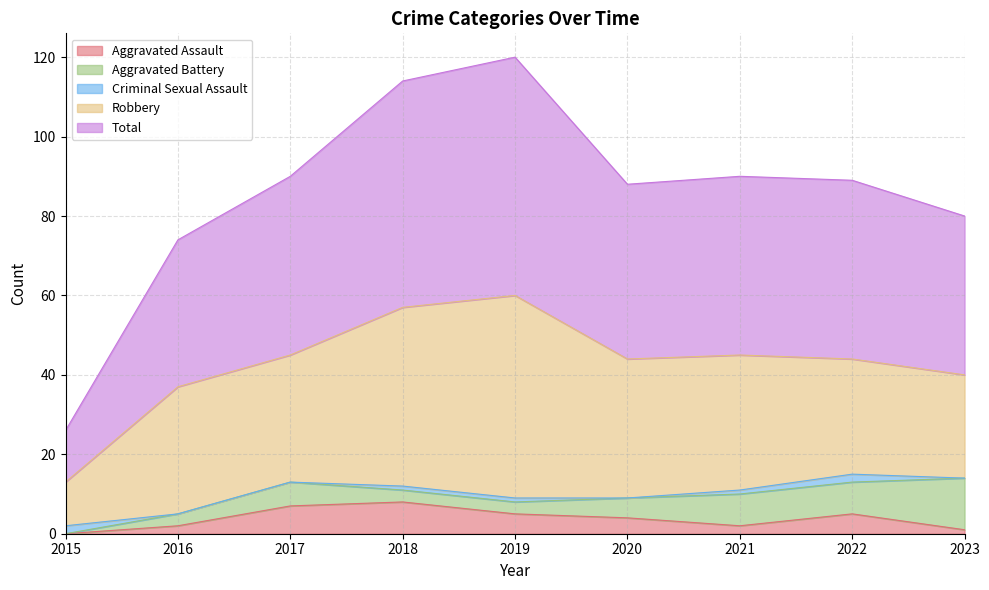

Which category has the highest value in the Criminal Sexual Assault series?

2015